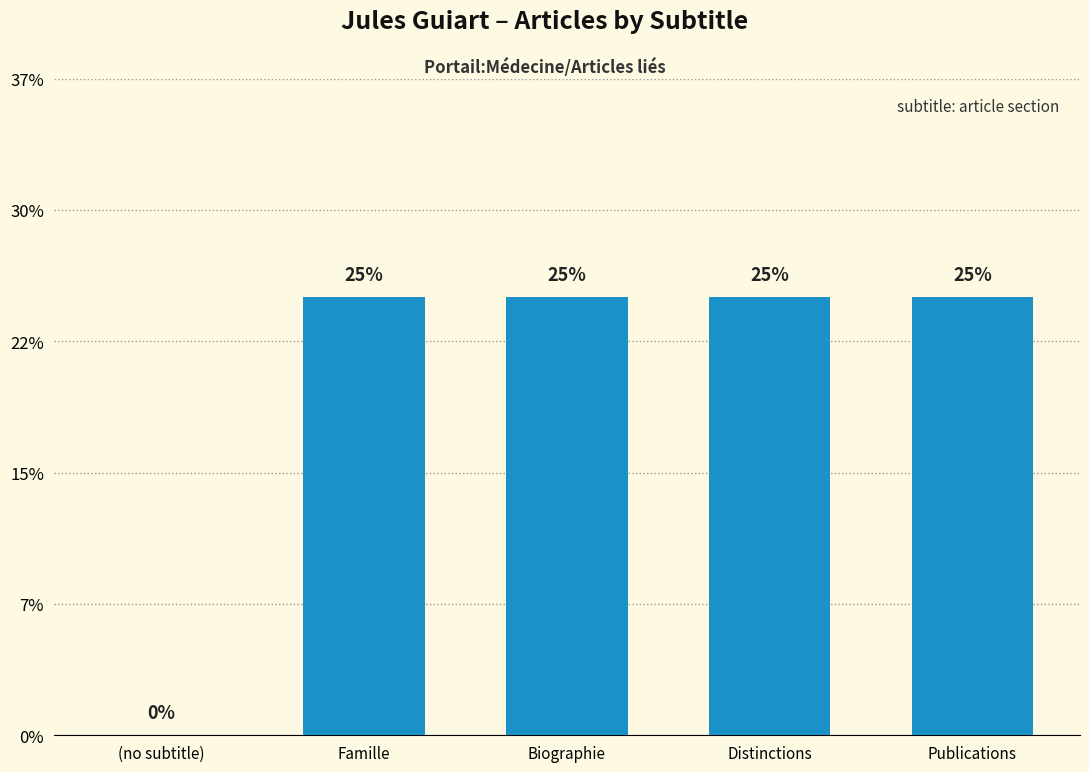

Are the bars horizontal?

No